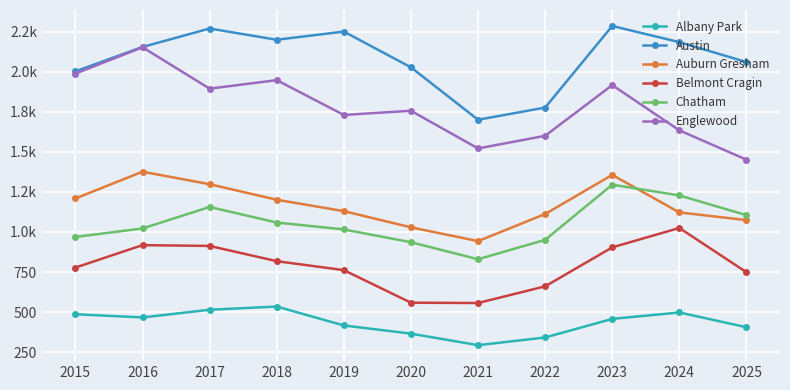

What is the sum of the Albany Park values at 2024 and 2019?

915